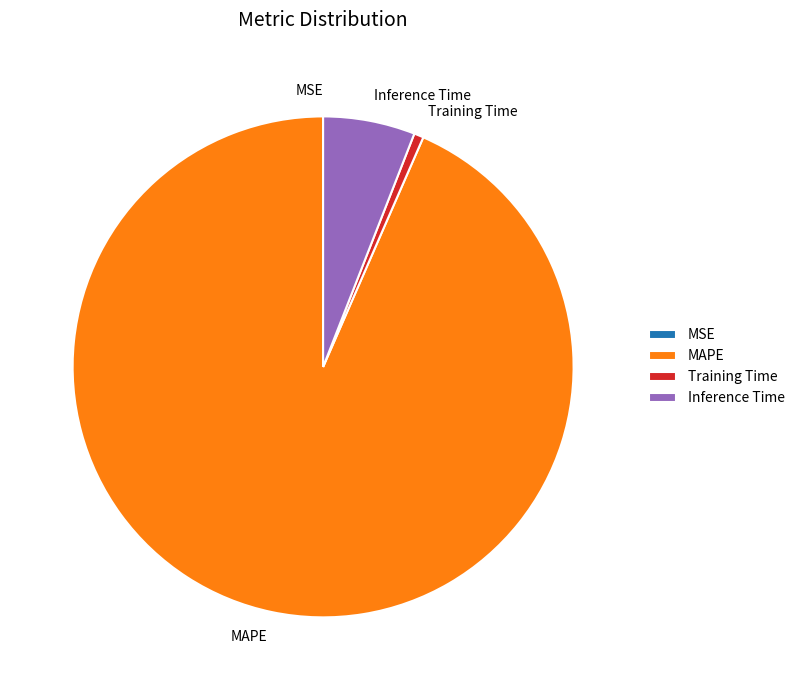

Is Inference Time the majority of the pie?

No